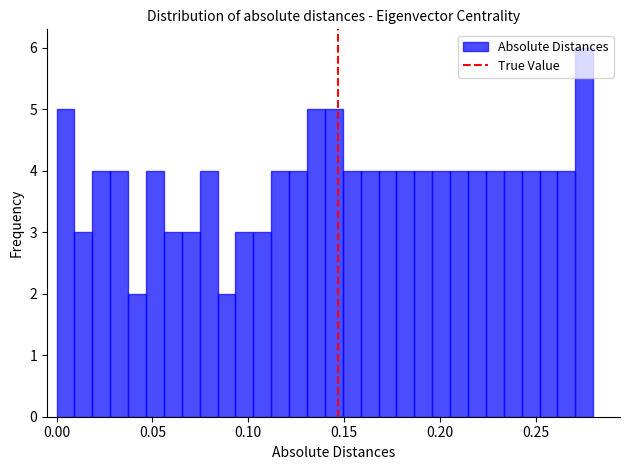

Read against the x-axis, roughly where is the centre of the tallest bar?

0.275